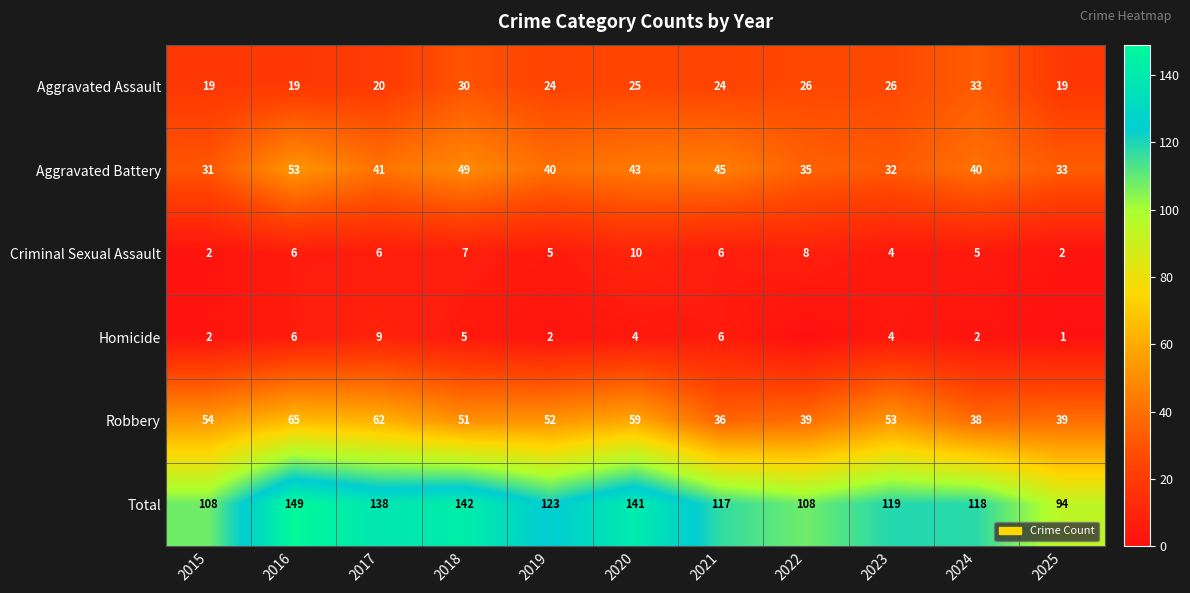

Is it true that Criminal Sexual Assault equals 5 at 2024?

True